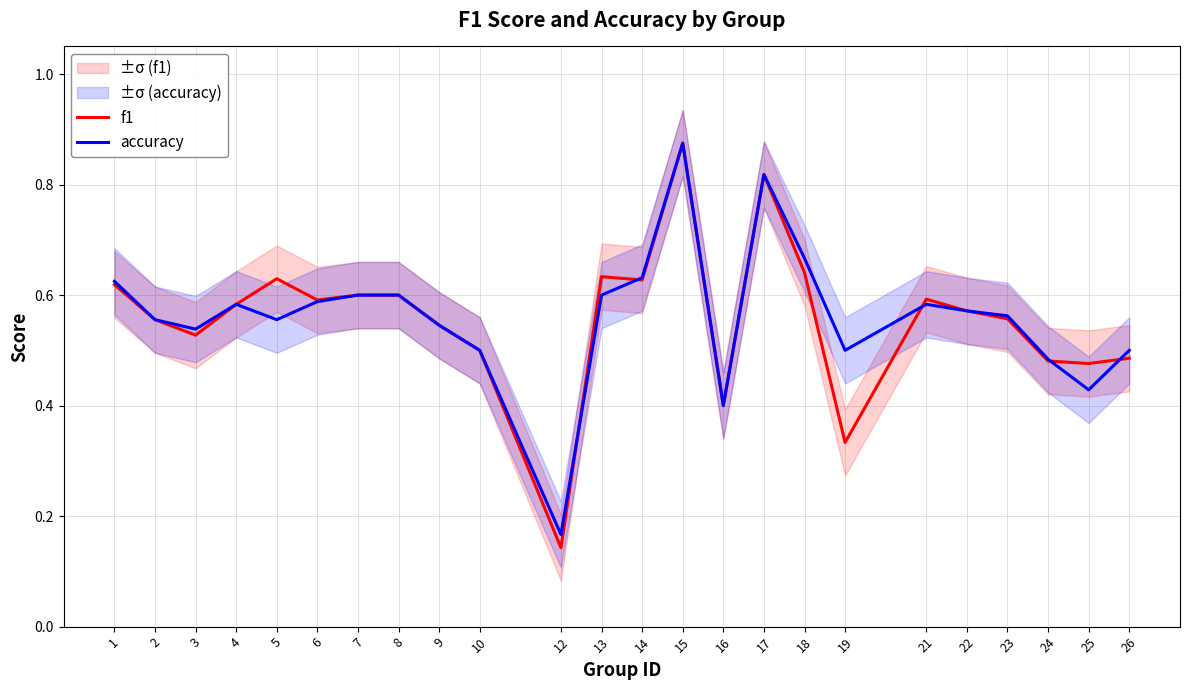

Reading left to right, transcribe all the data shown in this chart.

f1: 1=0.6	2=0.6	3=0.5	4=0.6	5=0.6	6=0.6	7=0.6	8=0.6	9=0.5	10=0.5	12=0.1	13=0.6	14=0.6	15=0.9	16=0.4	17=0.8	18=0.6	19=0.3	21=0.6	22=0.6	23=0.6	24=0.5	25=0.5	26=0.5
accuracy: 1=0.6	2=0.6	3=0.5	4=0.6	5=0.6	6=0.6	7=0.6	8=0.6	9=0.5	10=0.5	12=0.2	13=0.6	14=0.6	15=0.9	16=0.4	17=0.8	18=0.7	19=0.5	21=0.6	22=0.6	23=0.6	24=0.5	25=0.4	26=0.5